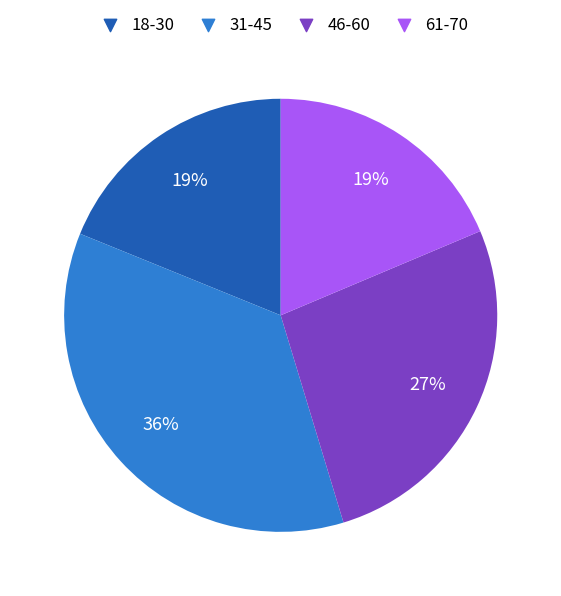

The 31-45 slice represents 36% of the pie. True or false?

True